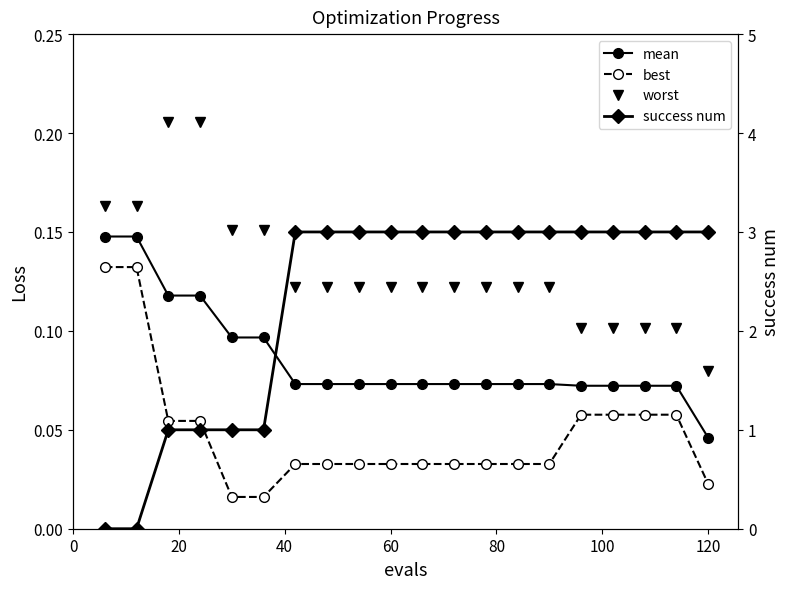

Count the number of categories in the chart.

20